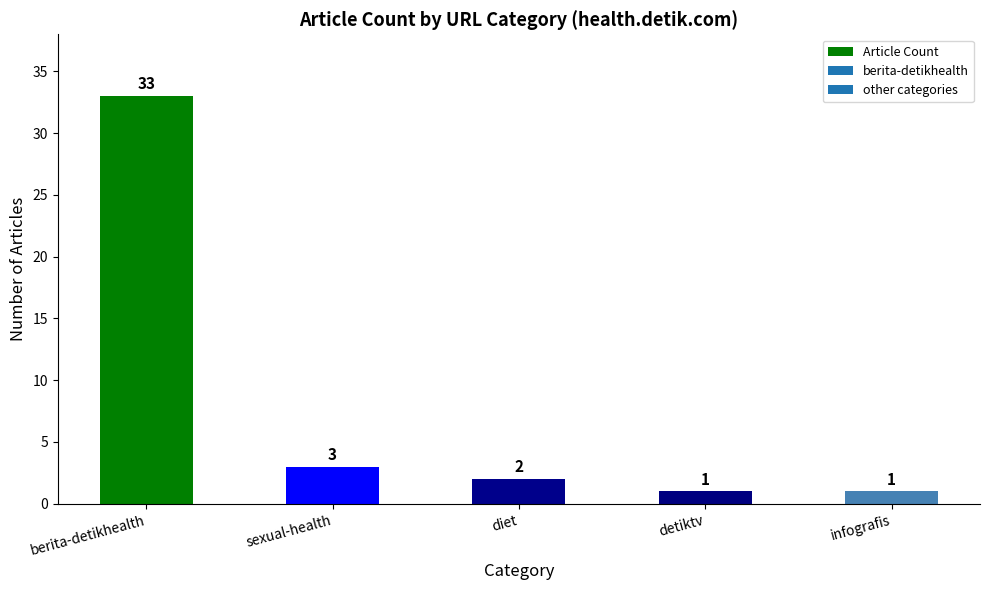

What is the greatest value displayed?

33